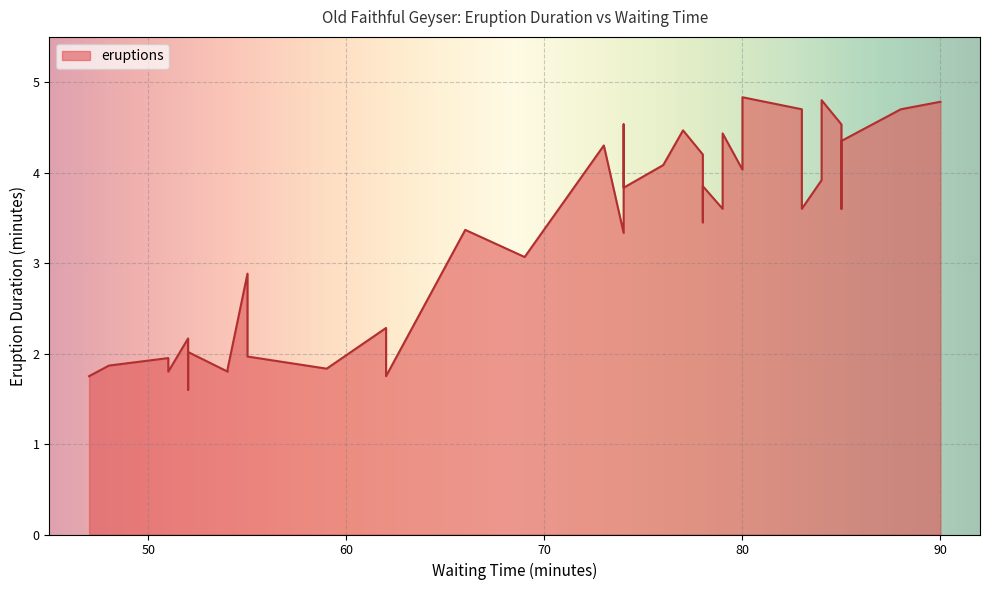

Which category has the lowest value across all series?

52